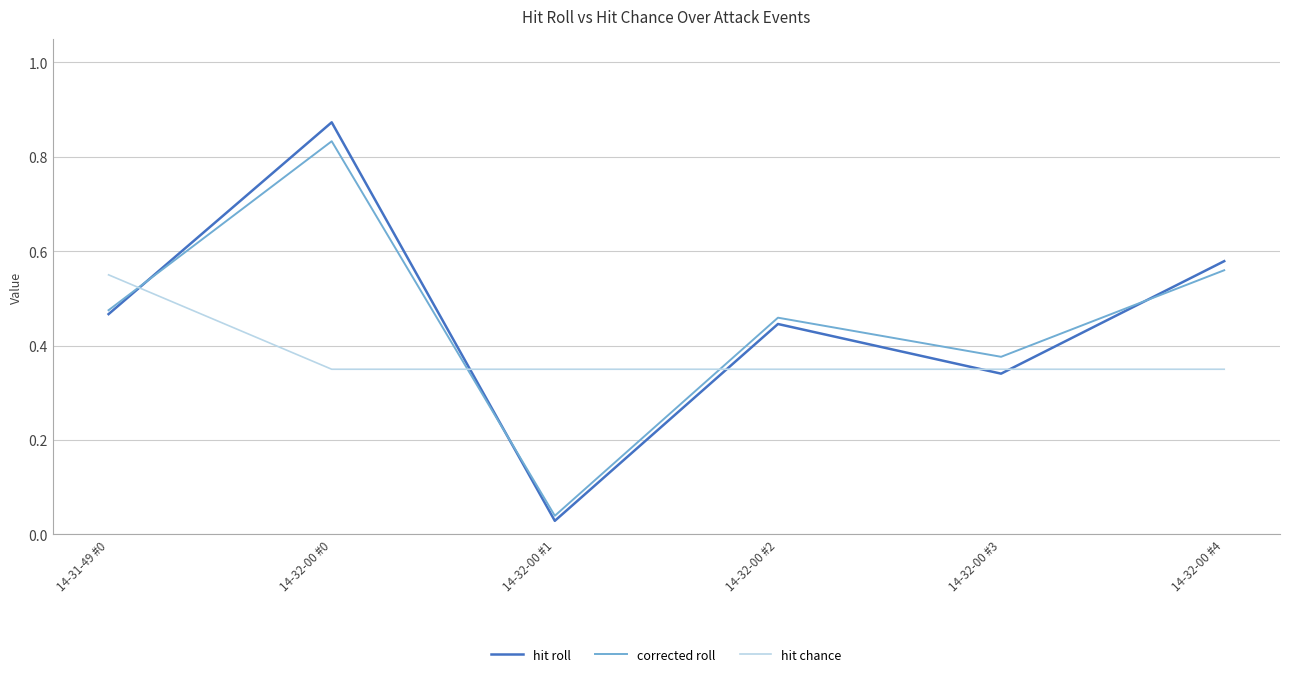

What are all the series names shown in the legend?

hit roll, corrected roll, hit chance